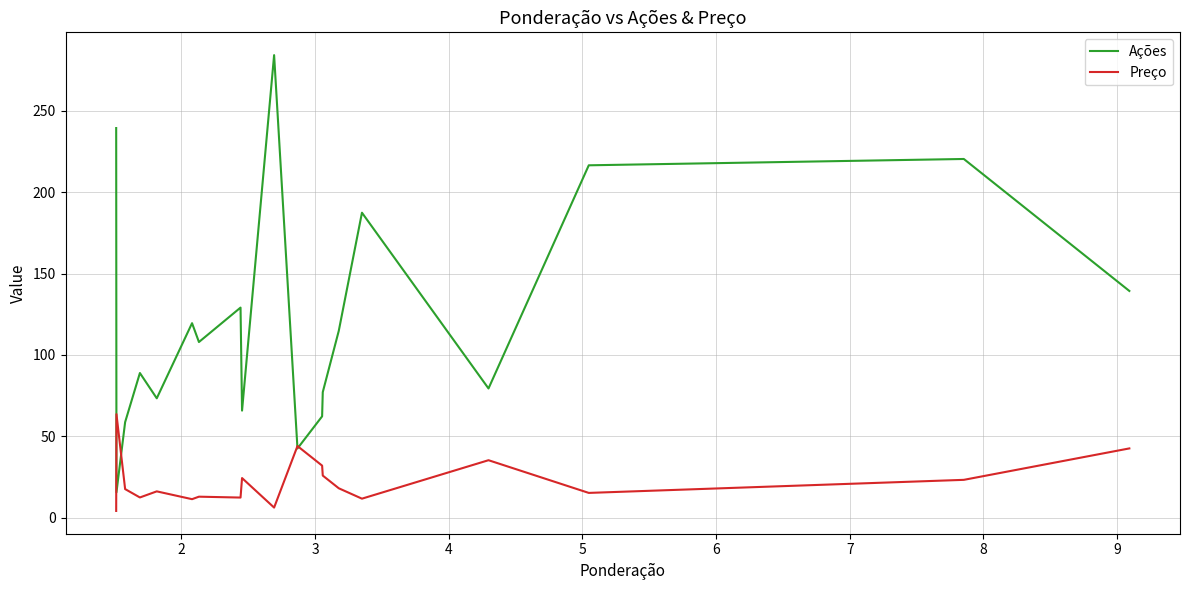

How many values in the Preço series exceed 17?

10